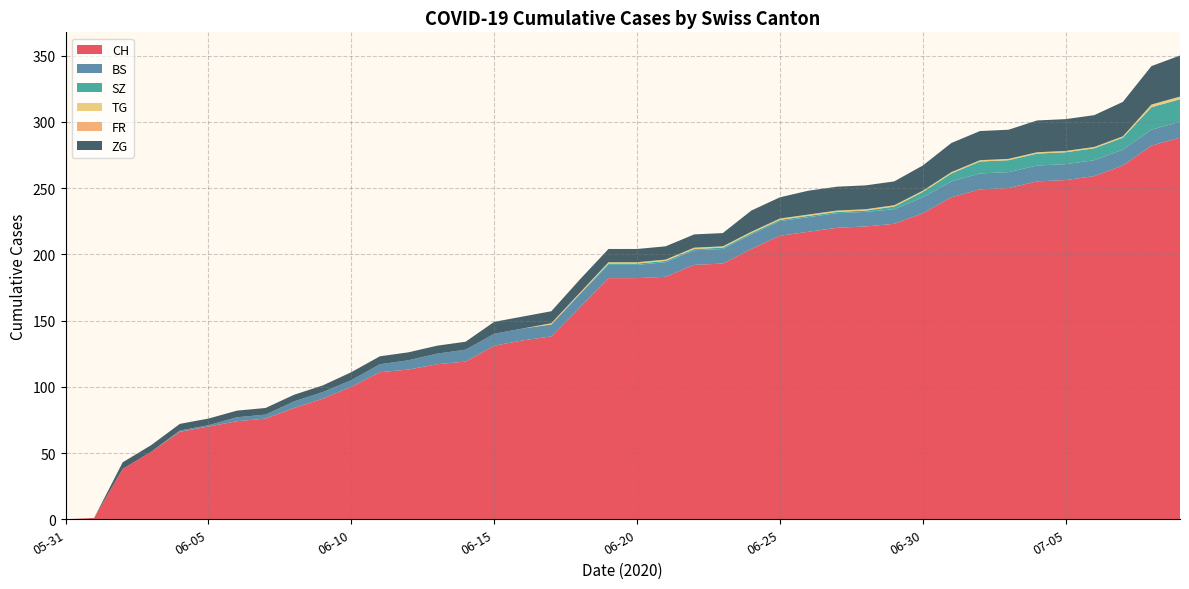

Reading right to left, transcribe all the data shown in this chart.

CH: 288	282	267	259	256	255	250	249	243	231	223	221	220	217	214	204	193	192	183	182	182	160	138	135	131	119	117	113	111	100	91	84	76	74	70	66	51	38	1	0
BS: 12	12	12	12	12	12	12	12	12	12	11	11	11	11	11	11	11	11	11	10	10	10	9	9	9	9	8	7	6	5	5	5	3	3	1	1	0	0	0	0
SZ: 17	17	9	9	9	9	9	9	6	4	2	1	1	1	1	1	1	1	1	1	1	0	0	0	0	0	0	0	0	0	0	0	0	0	0	0	0	0	0	0
TG: 2	2	1	1	1	1	1	1	1	1	1	1	1	1	1	1	1	1	1	1	1	1	1	0	0	0	0	0	0	0	0	0	0	0	0	0	0	0	0	0
FR: 0	0	0	0	0	0	0	0	0	0	0	0	0	0	0	0	0	0	0	0	0	0	0	0	0	0	0	0	0	0	0	0	0	0	0	0	0	0	0	0
ZG: 31	29	26	24	24	24	22	22	22	19	18	18	18	18	16	16	10	10	10	10	10	10	9	9	9	6	6	6	6	6	5	5	5	5	5	5	5	5	0	0